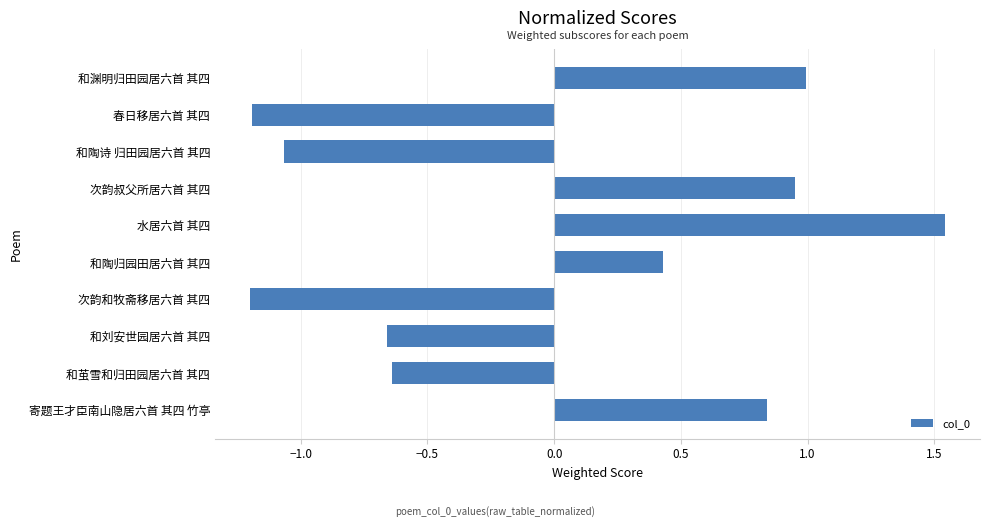

Which label corresponds to the largest value in the chart?

水居六首 其四